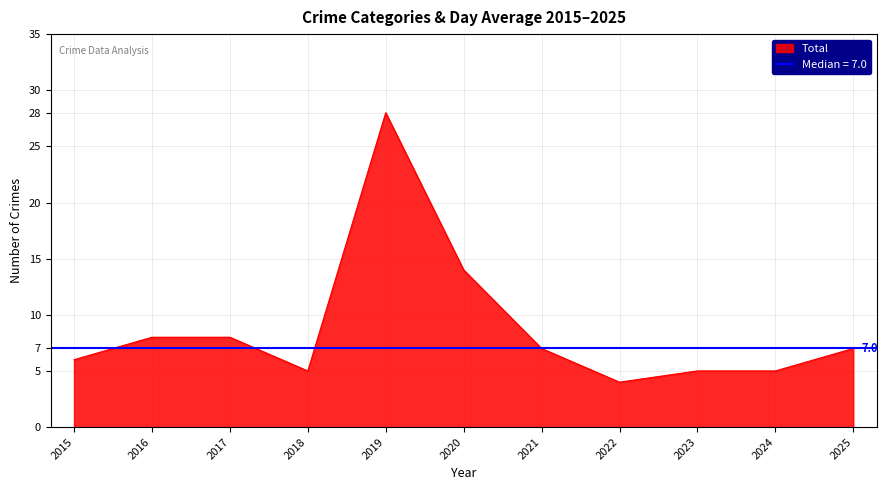

At which category does Aggravated Battery reach its first local peak?

2016